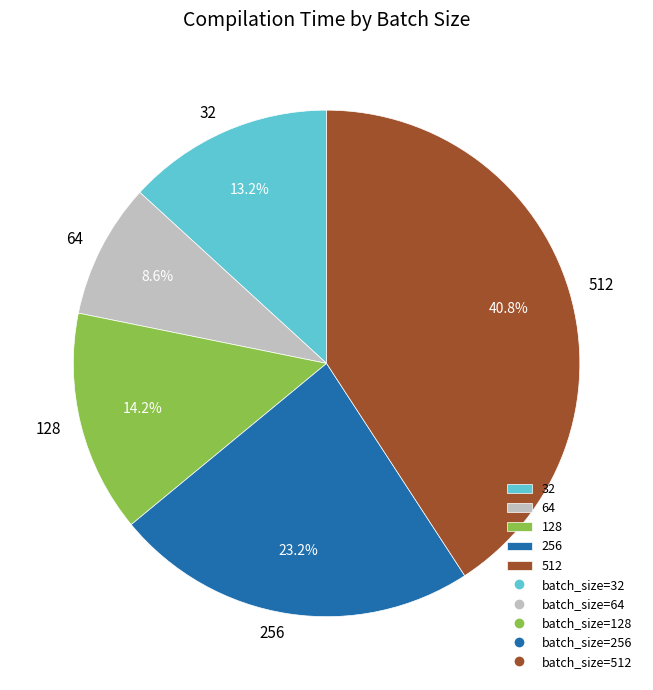

What percentage do 32 and 512 together represent?

54.0%